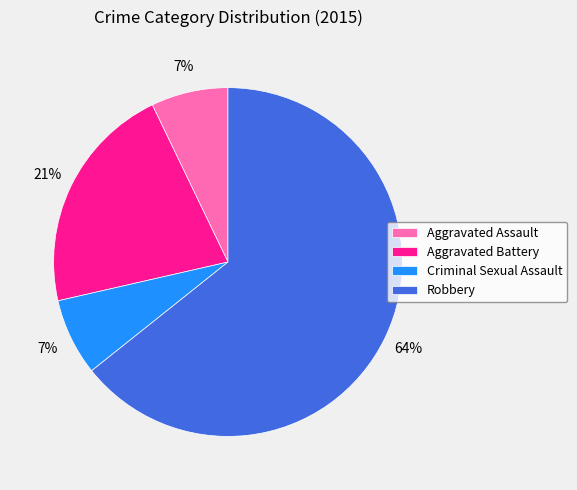

What is the largest slice in the pie chart?

Robbery